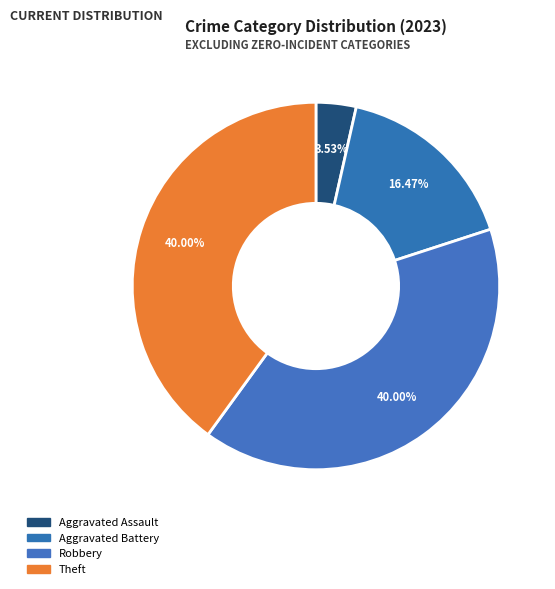

How many segments does this pie chart have?

4